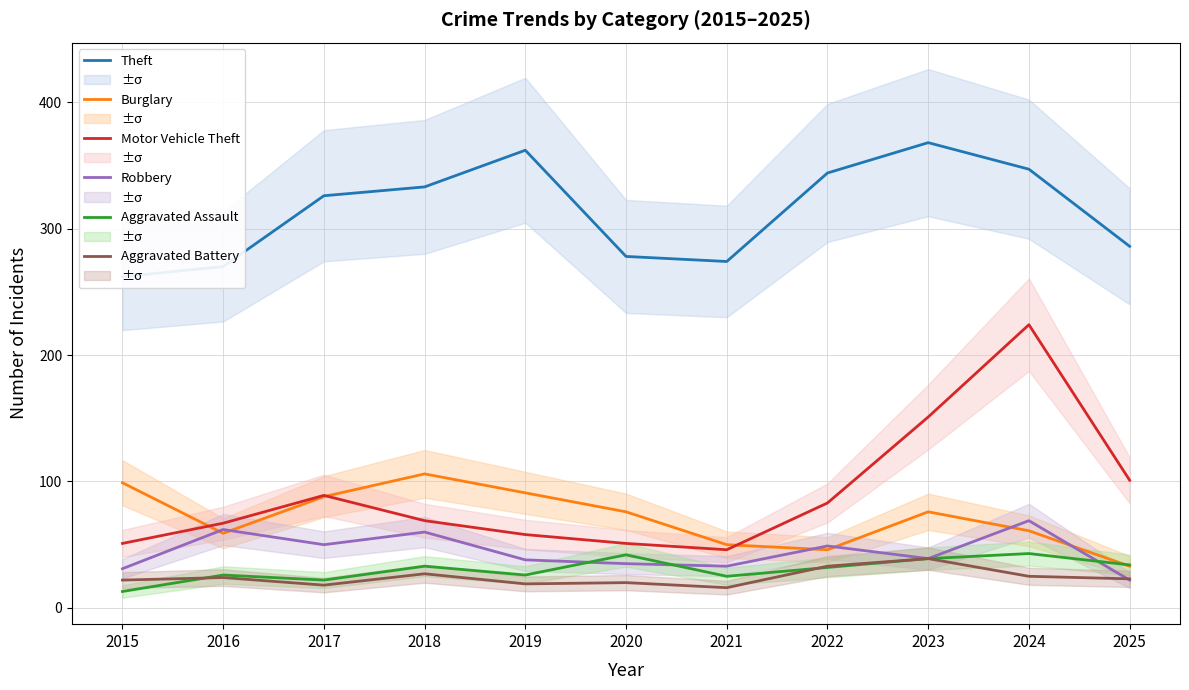

What is the difference between the Motor Vehicle Theft values at 2019 and 2023?

93